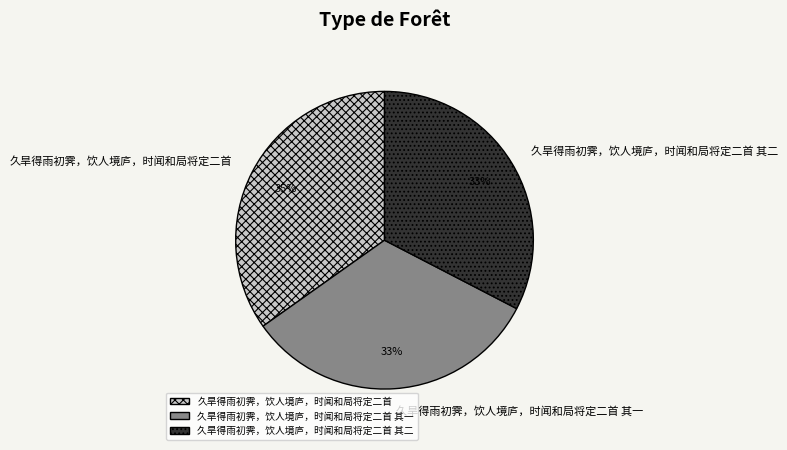

To the nearest percent, what is the difference between the 久旱得雨初霁，饮人境庐，时闻和局将定二首 and 久旱得雨初霁，饮人境庐，时闻和局将定二首 其二 slice percentages?

2%